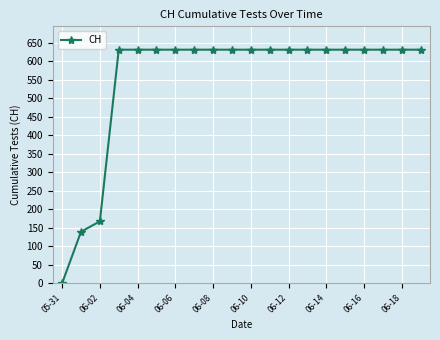

Reading left to right, list all the values displayed in this chart.

0	139	167	631	631	631	631	631	631	631	631	631	631	631	631	631	631	631	631	631